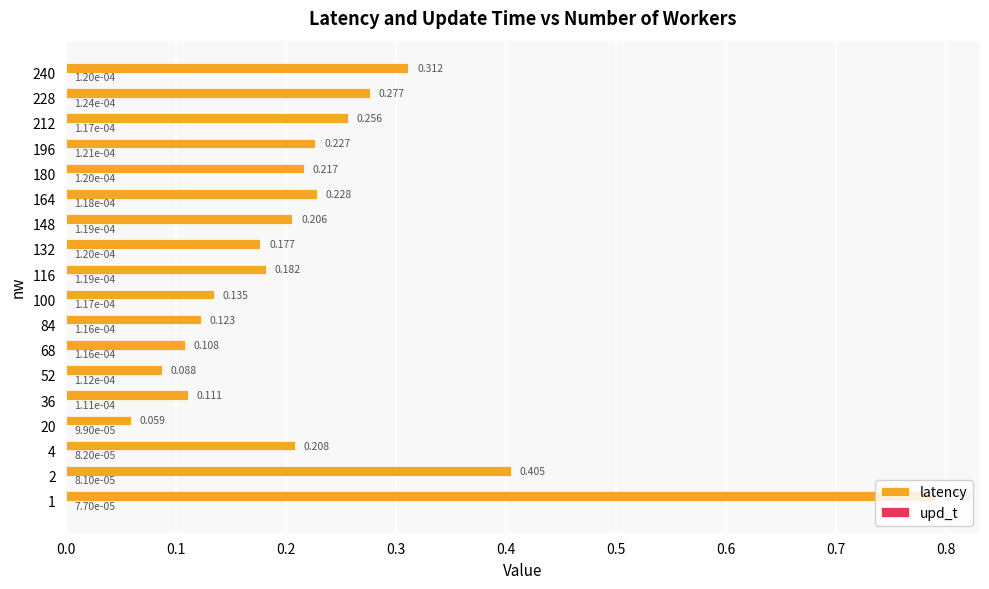

Where is latency nearest to the value 0?

20